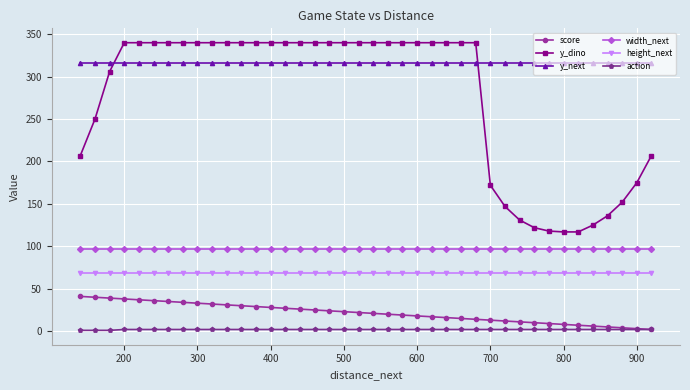

At how many categories does at least one series exceed 310?

40